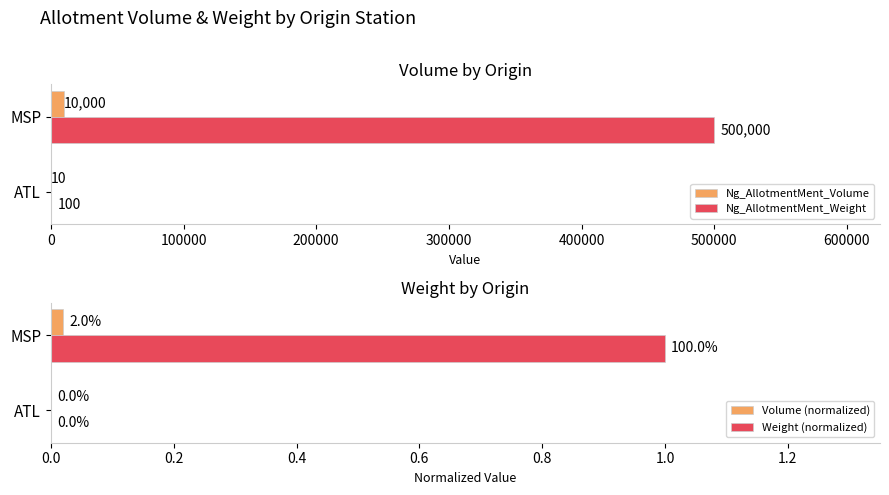

How many distinct data groups are displayed?

4